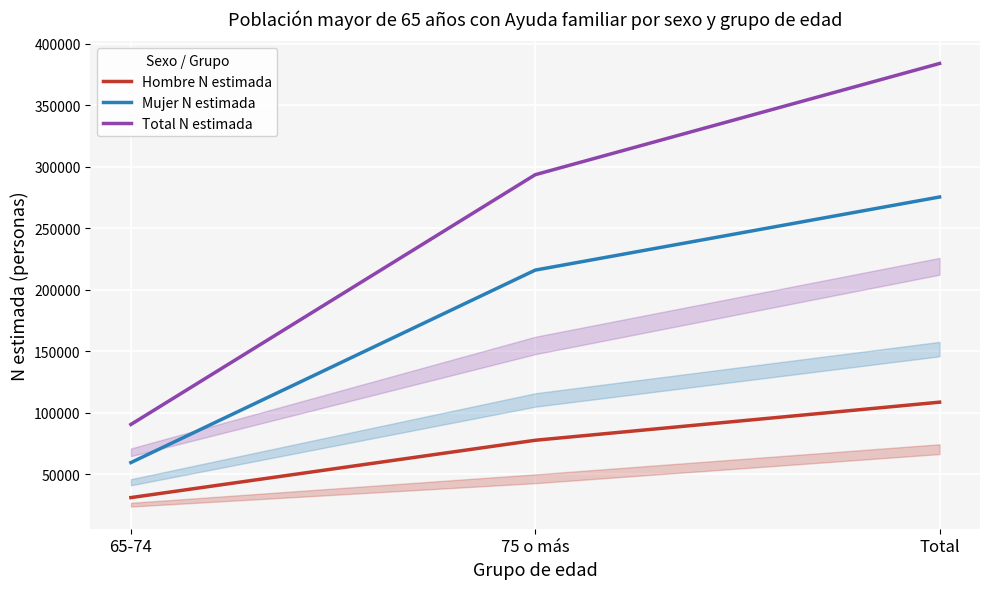

Between 75 o más and Total, which series saw the biggest shift?

Total N estimada